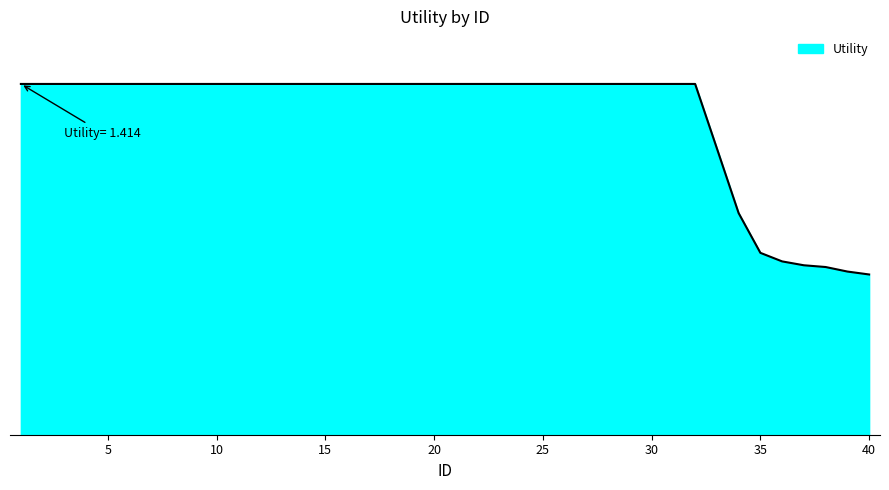

Where does the data first go above 1?

1